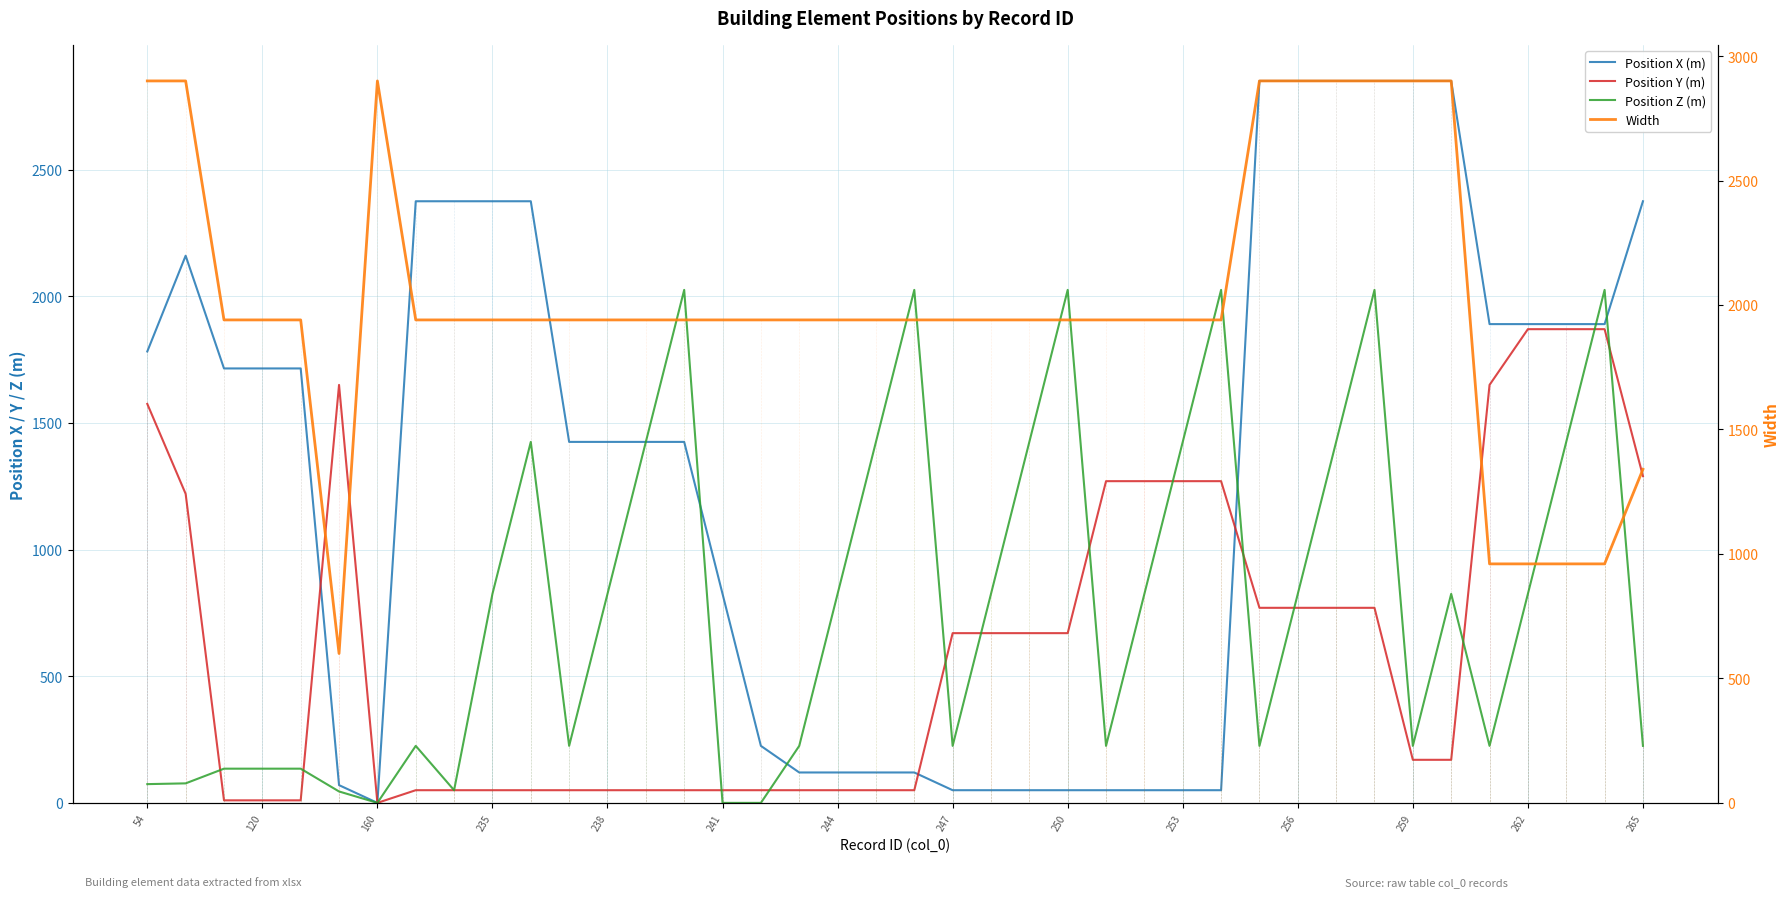

What are all the series names shown in the legend?

Position X (m), Position Y (m), Position Z (m), Width